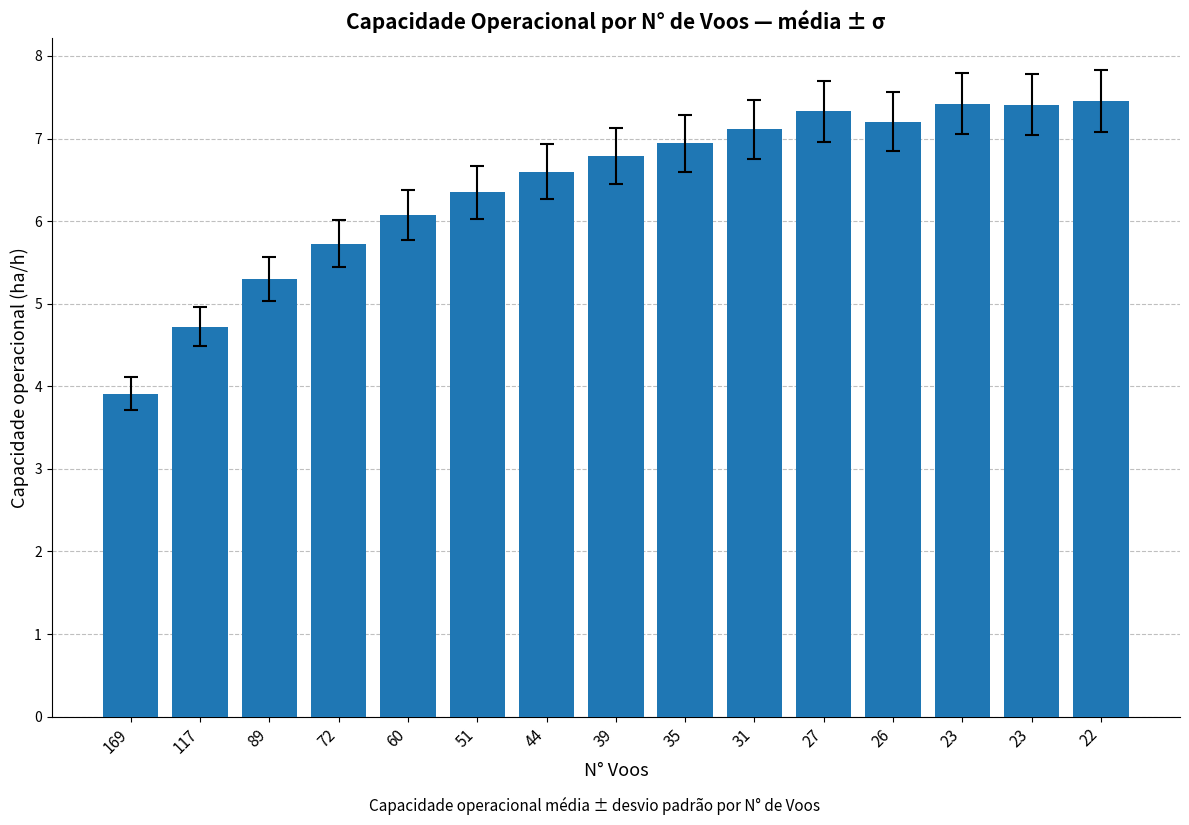

Reading right to left, extract all data points from this chart.

22=7.5	23=7.4	23=7.4	26=7.2	27=7.3	31=7.1	35=6.9	39=6.8	44=6.6	51=6.3	60=6.1	72=5.7	89=5.3	117=4.7	169=3.9